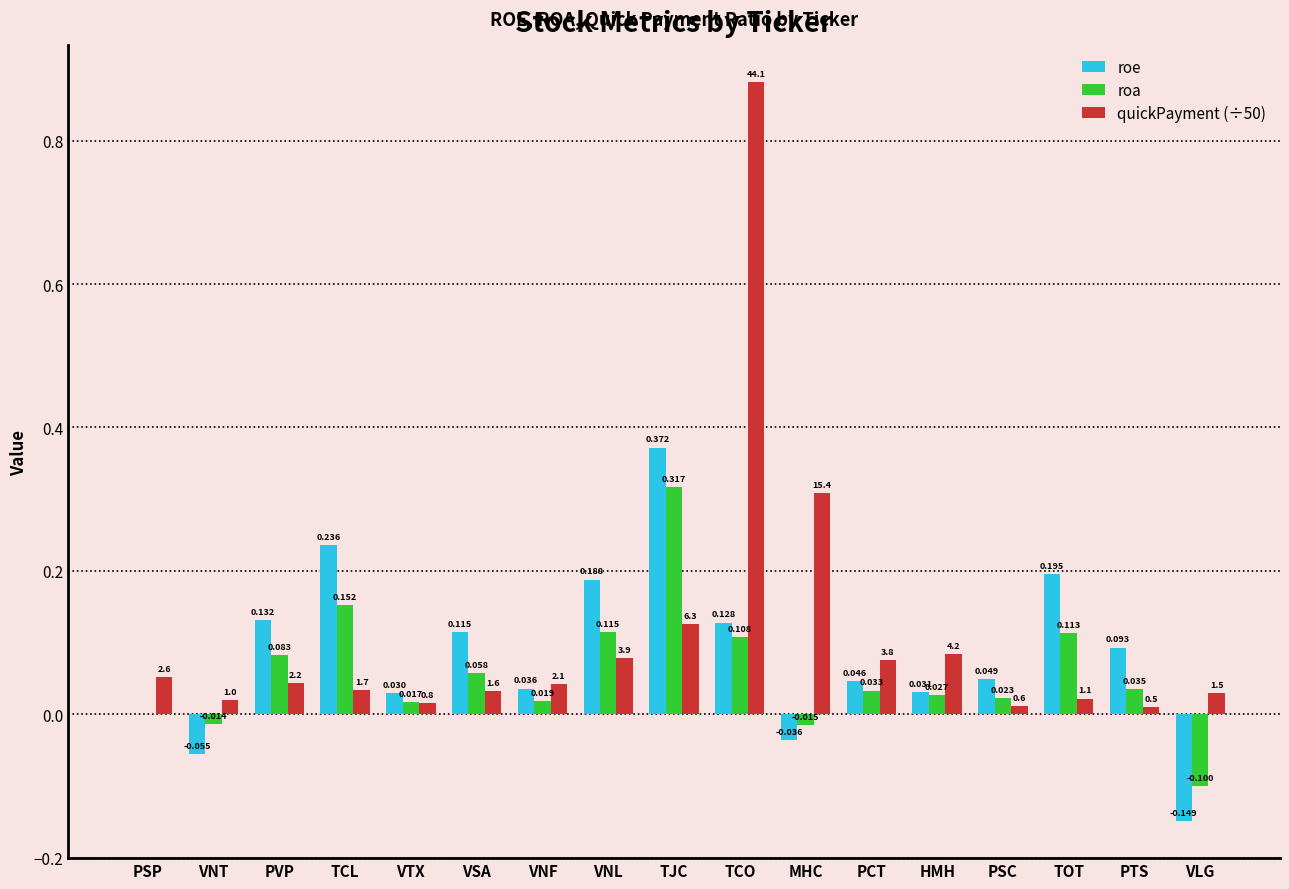

Between VNT and VNF, which series saw the biggest shift?

roe